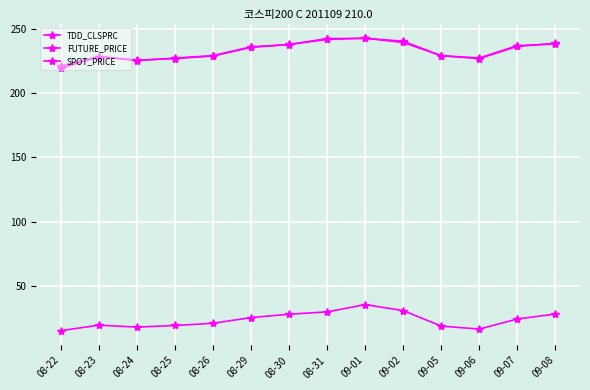

What is the total value across all series at 08-22?

455.4